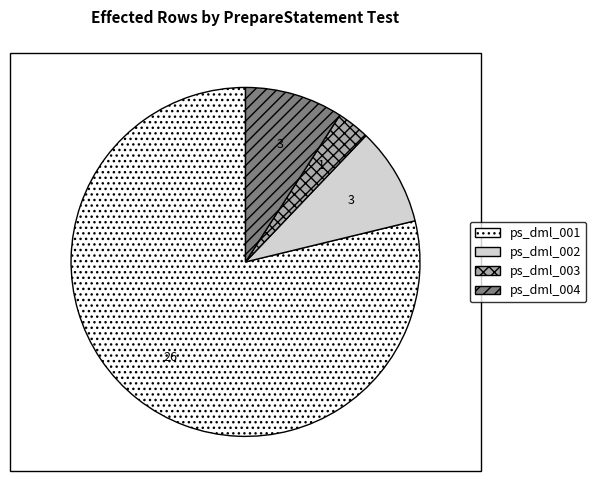

How many segments does this pie chart have?

4